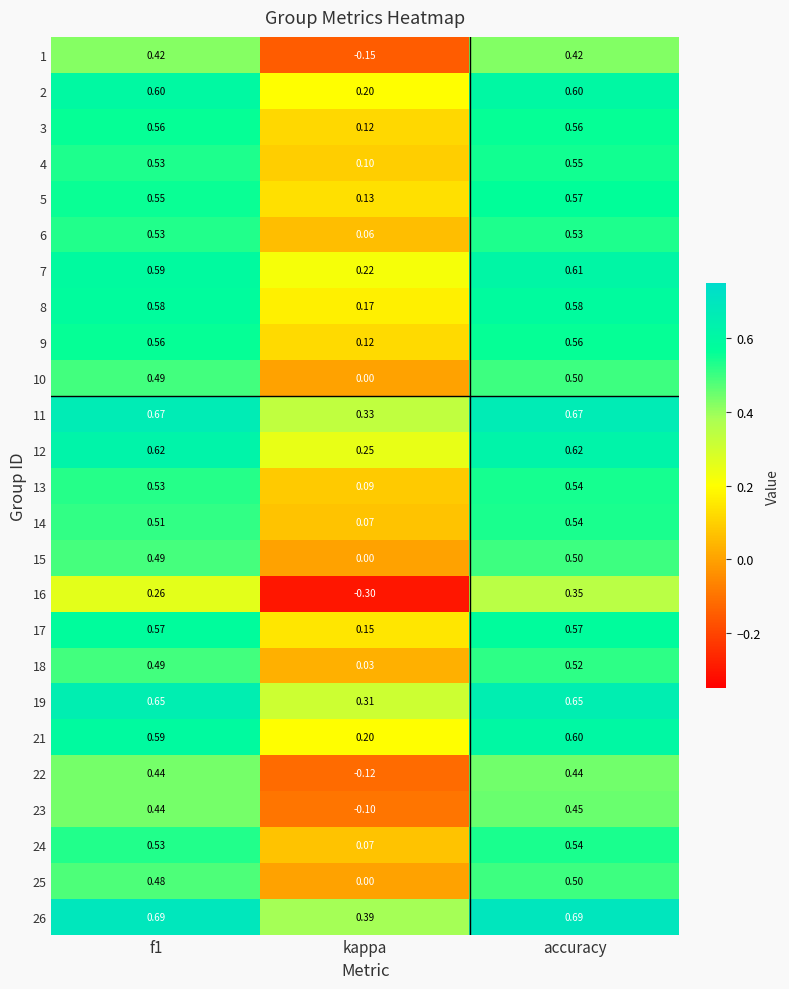

At which label is 26 closest to 0?

kappa